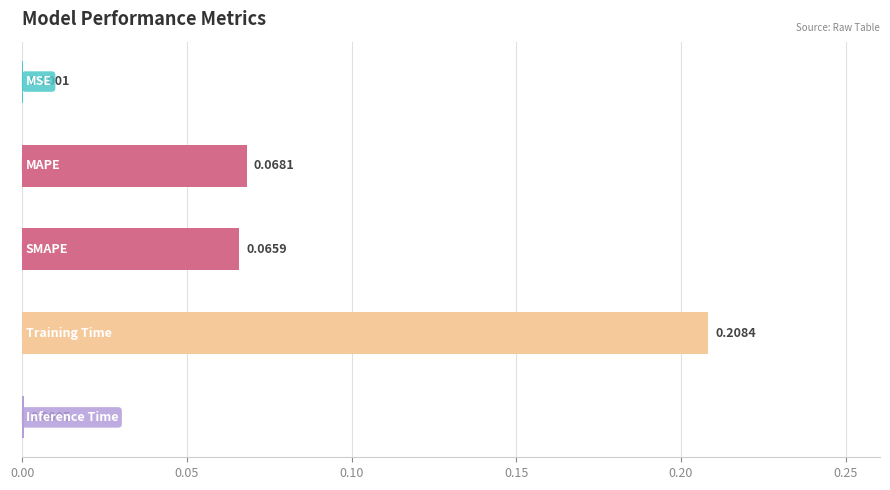

What is the sum of all values?

0.3